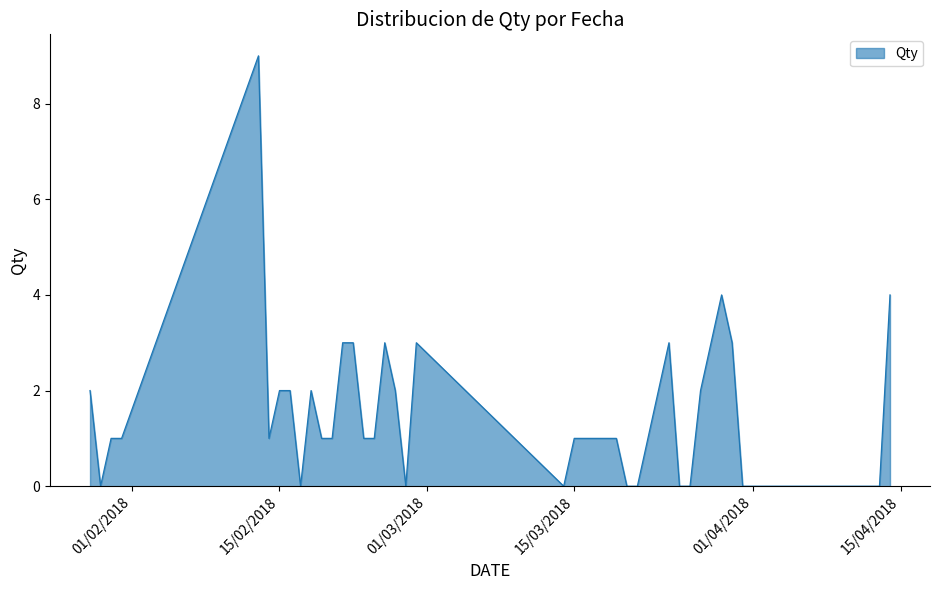

What is the greatest value displayed?

9